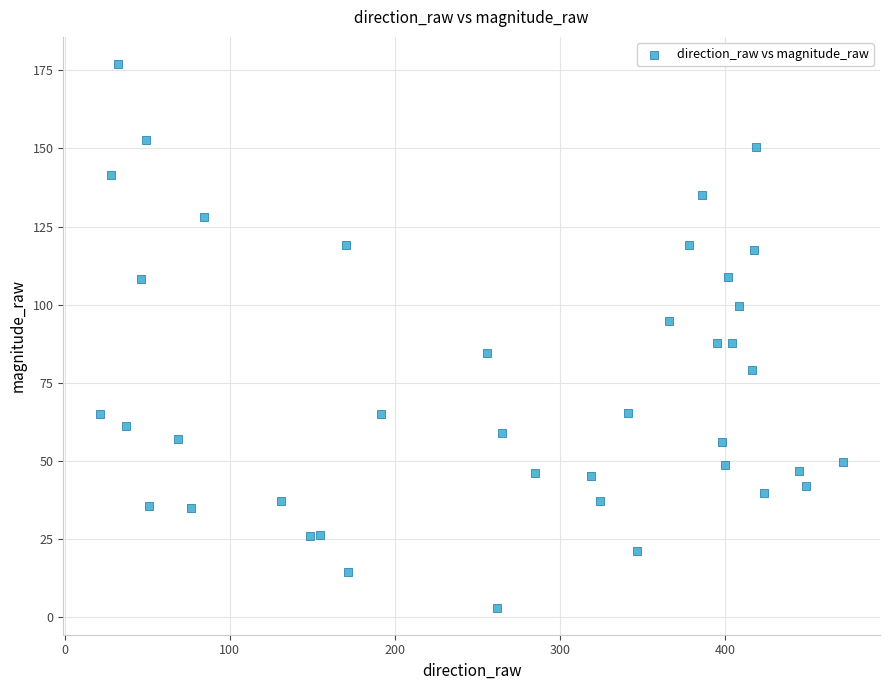

What is the range of Y values (max minus min)?

174.0